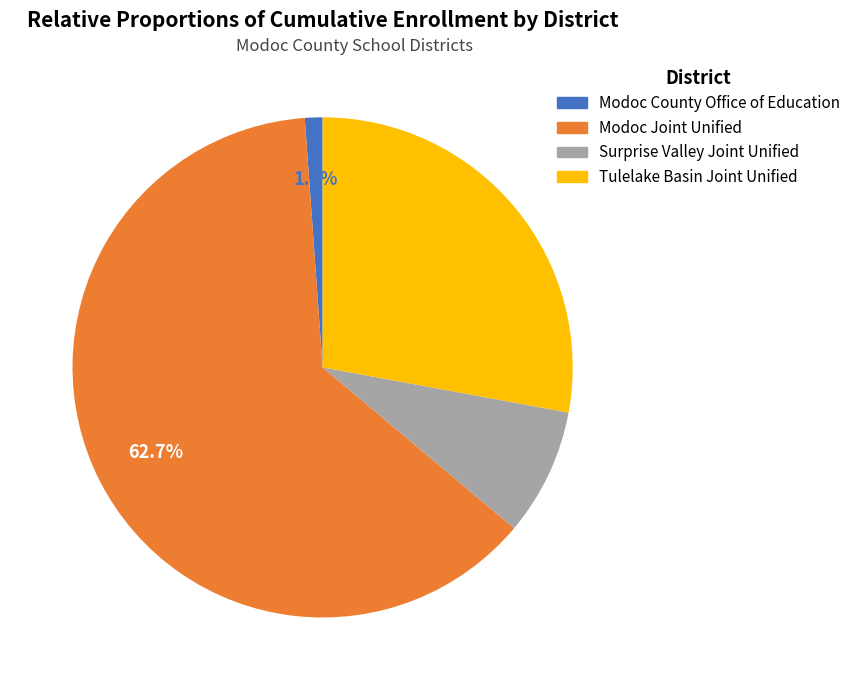

Count the number of slices in the pie.

4